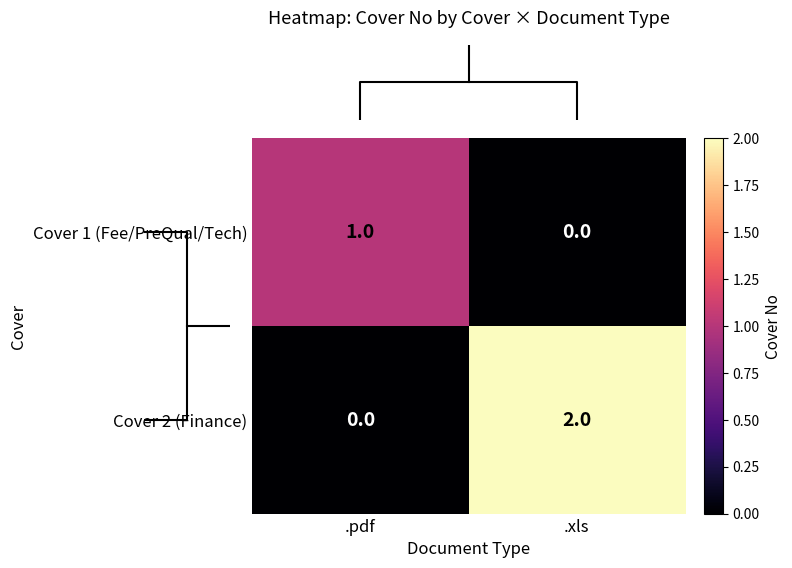

Is the value of Cover 1 (Fee/PreQual/Tech) at .xls greater than the value of Cover 2 (Finance) at .xls?

No